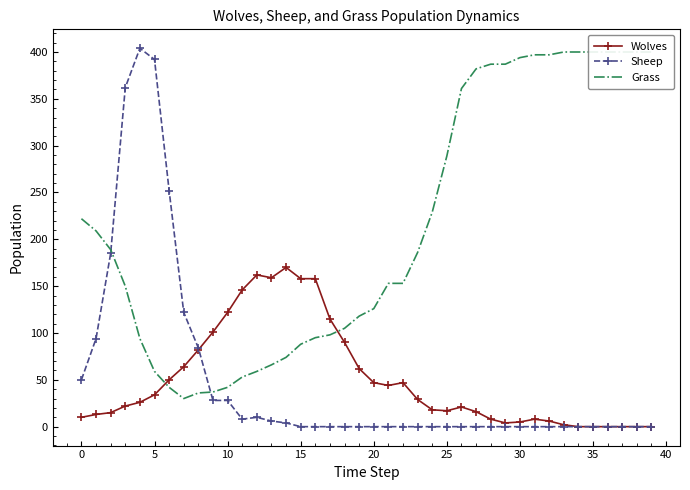

How many times do Grass and Sheep cross each other?

2